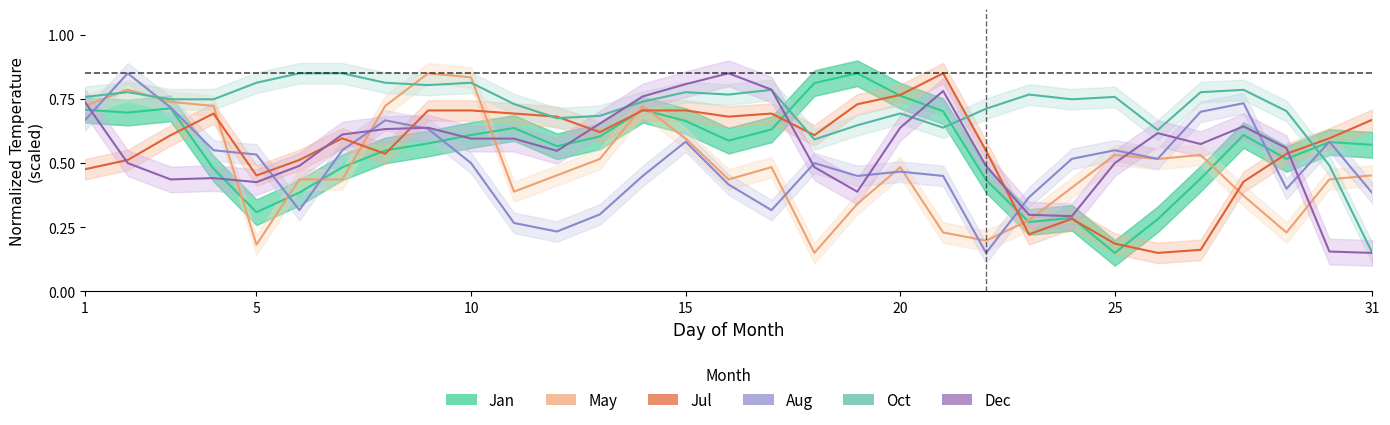

Is the value of May at 15 greater than the value of Jan at 16?

Yes